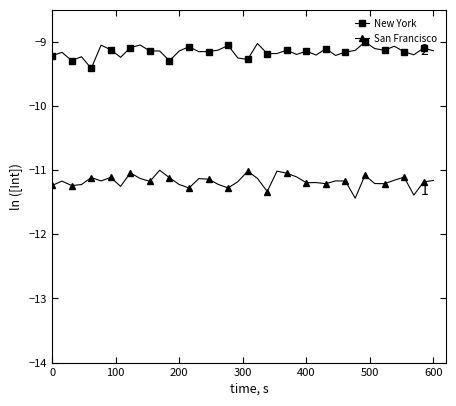

In New York, how many points are higher than both neighbors (excluding endpoints)?

13